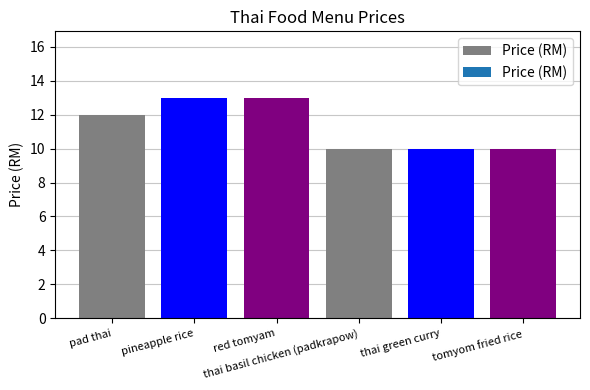

What is the label of the 4th bar from the right?

red tomyam